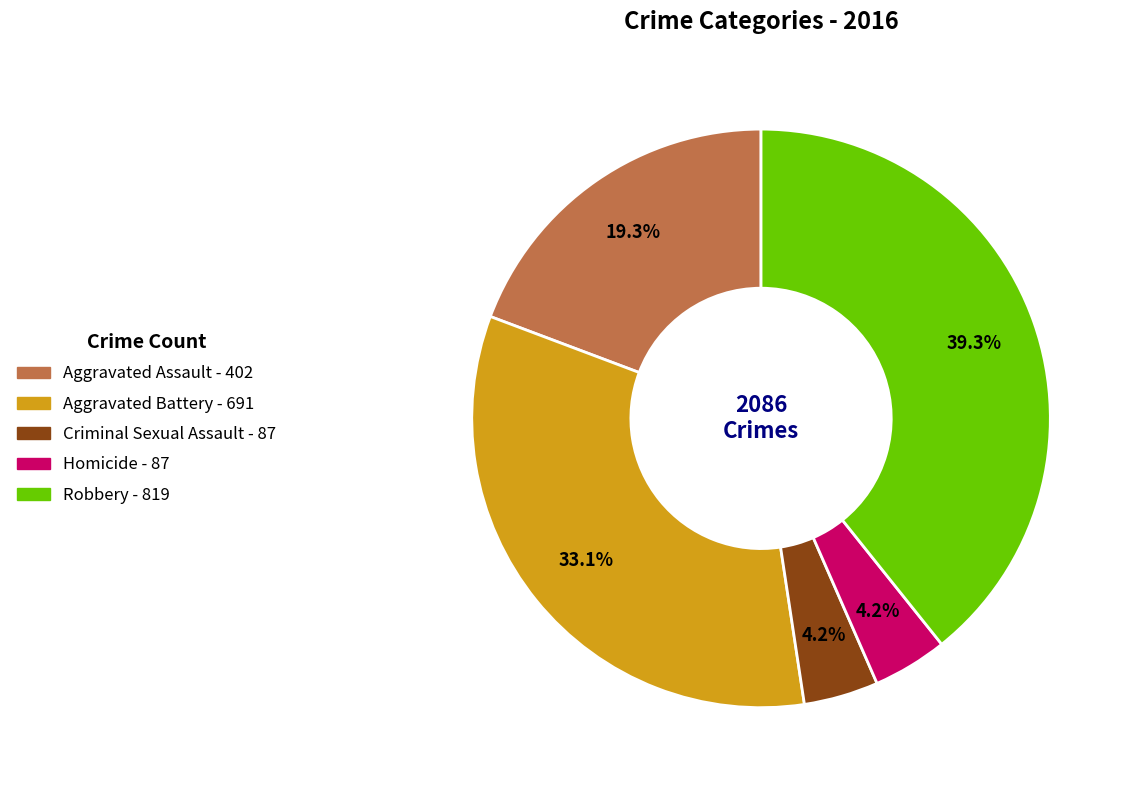

Which slice is the largest?

Robbery